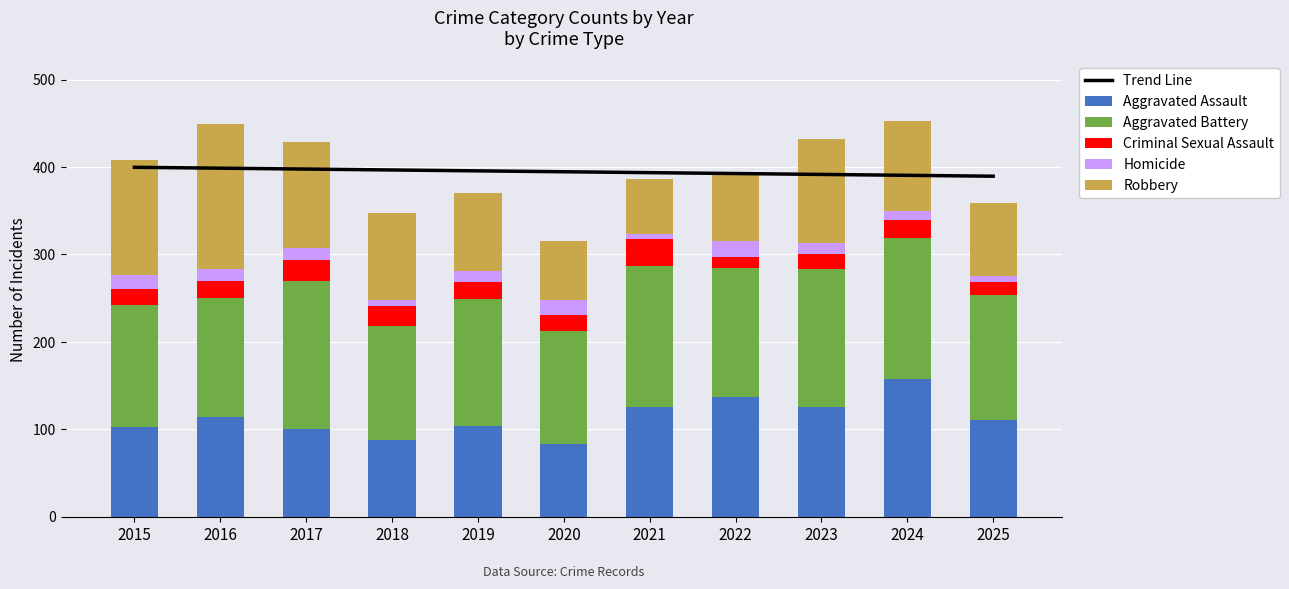

True or false: Aggravated Battery has a value of 143.0 at 2025.

True